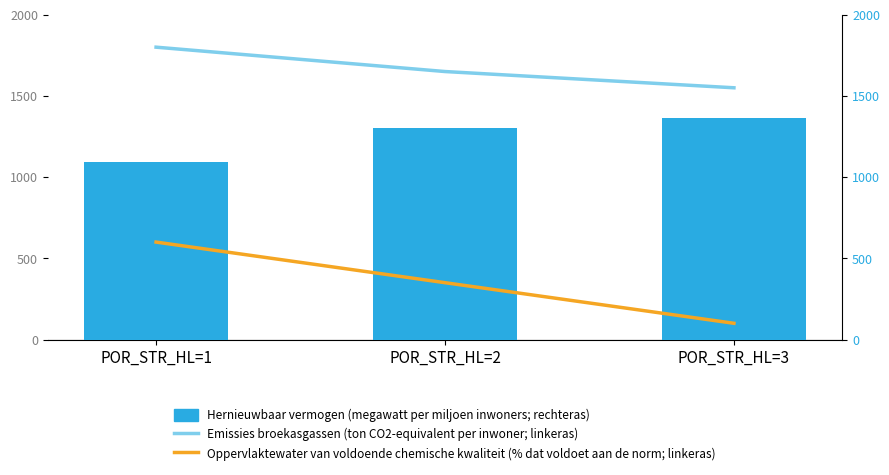

What are all the series names shown in the legend?

Hernieuwbaar vermogen (megawatt per miljoen inwoners; rechteras), Emissies broekasgassen (ton CO2-equivalent per inwoner; linkeras), Oppervlaktewater van voldoende chemische kwaliteit (% dat voldoet aan de norm; linkeras)